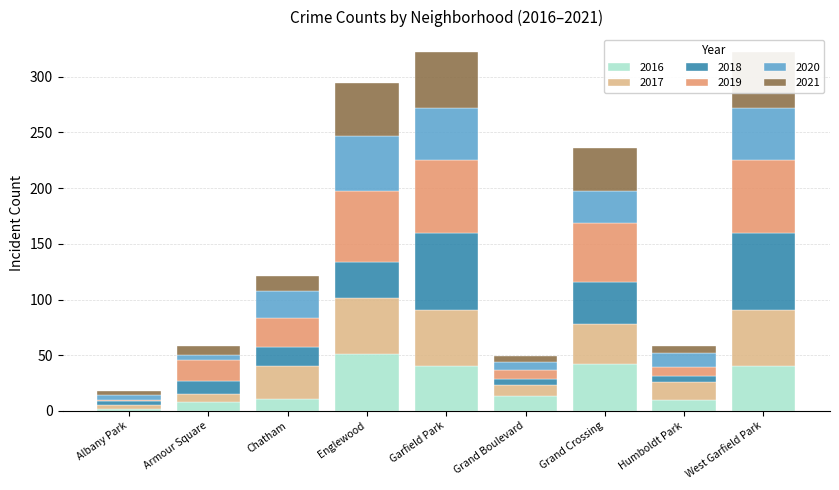

Which label corresponds to the largest value in the chart?

Garfield Park